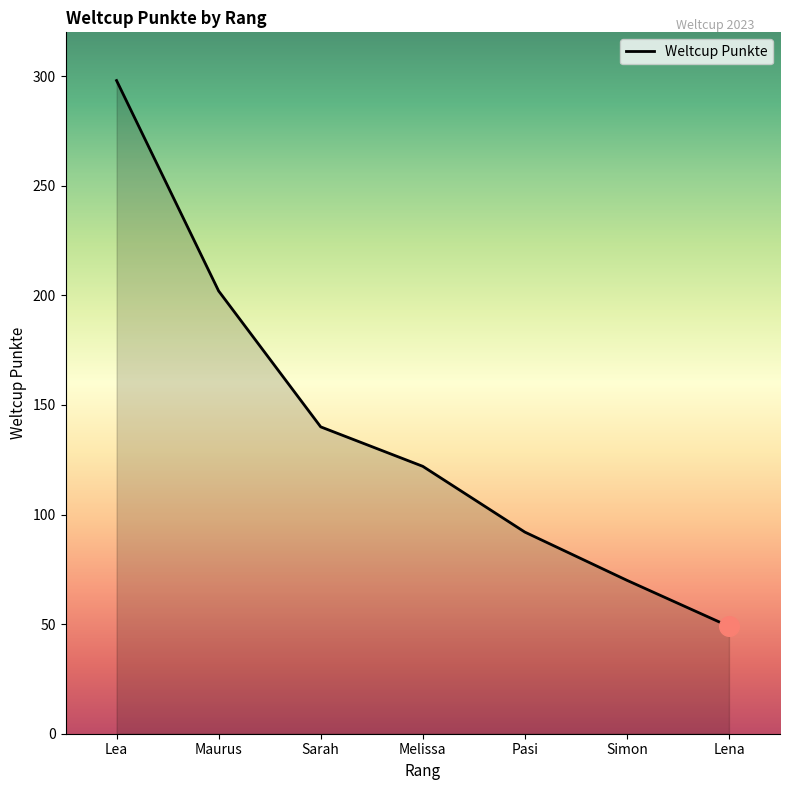

Between Simon and Melissa, which is larger?

Melissa